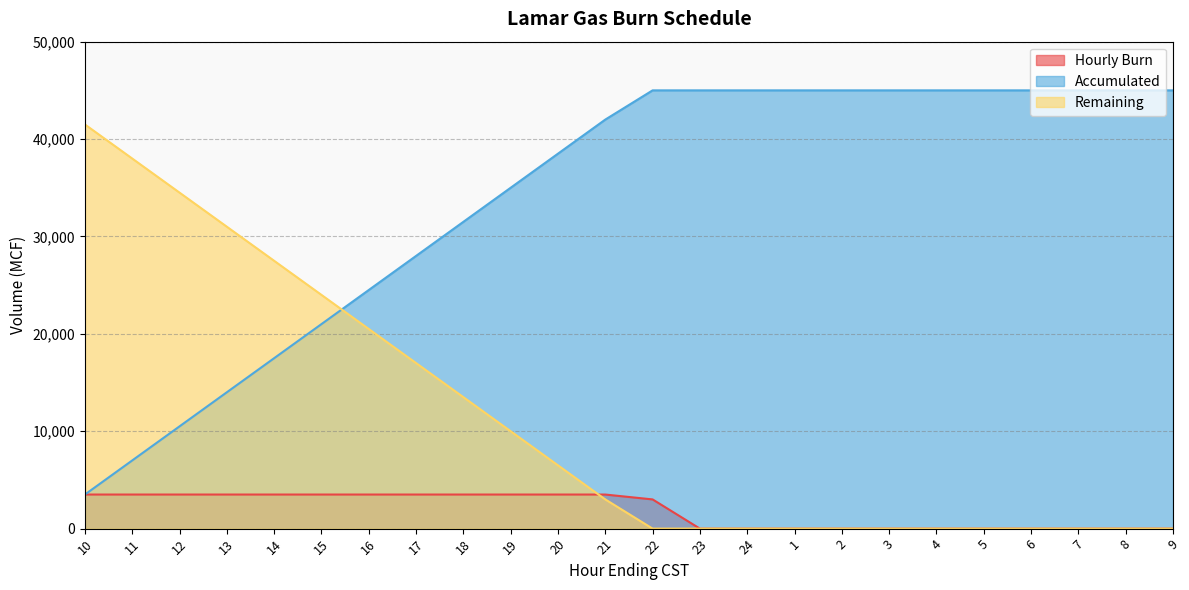

True or false: Accumulated has more than 0 points higher than both neighbors.

False